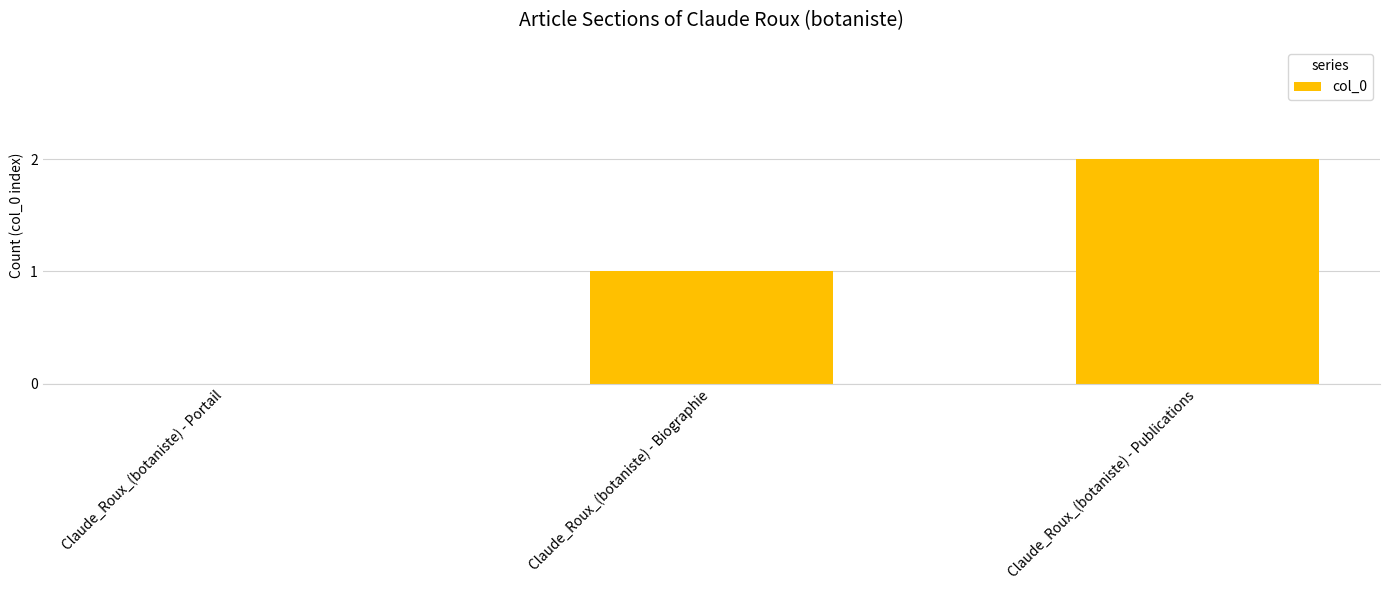

The value at Claude_Roux_(botaniste) - Publications is 2. True or false?

True